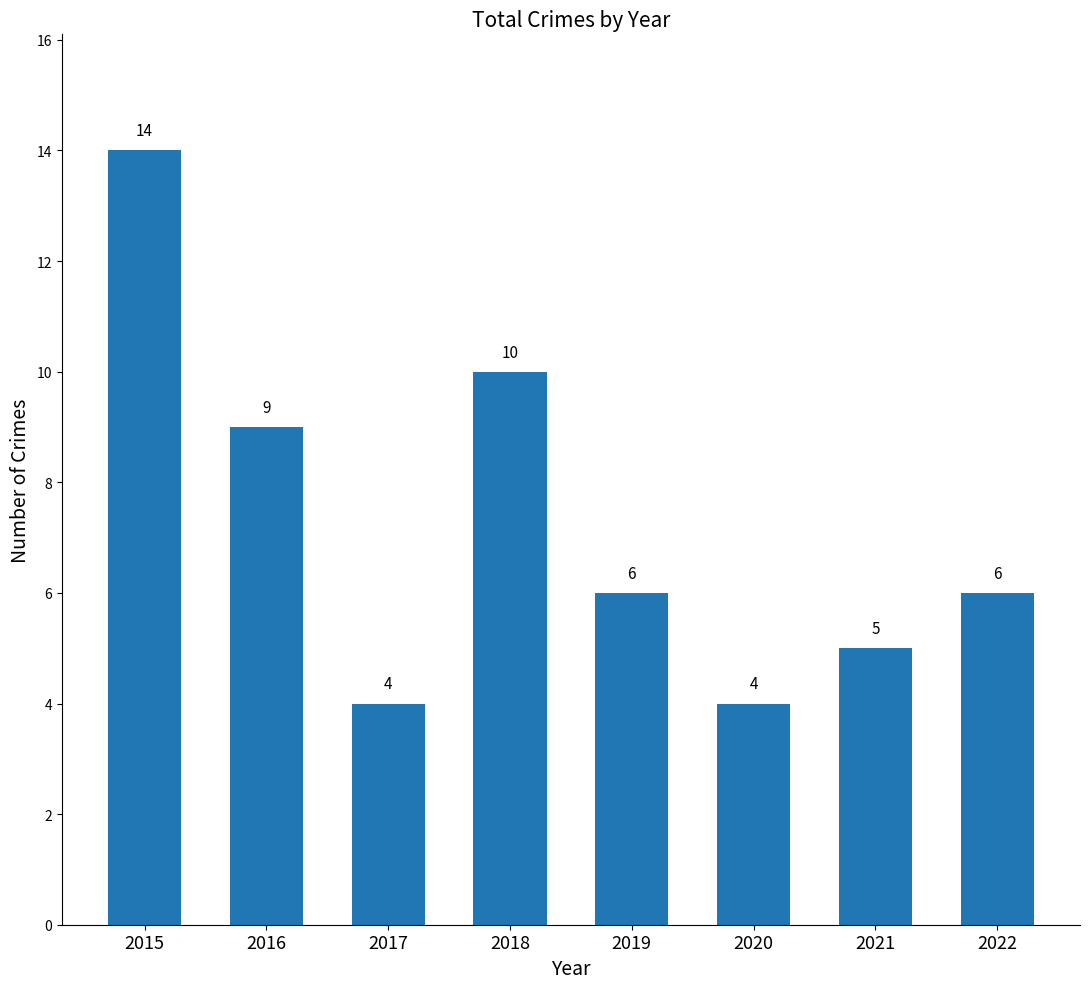

True or false: the data shows 7 at 2017.

False